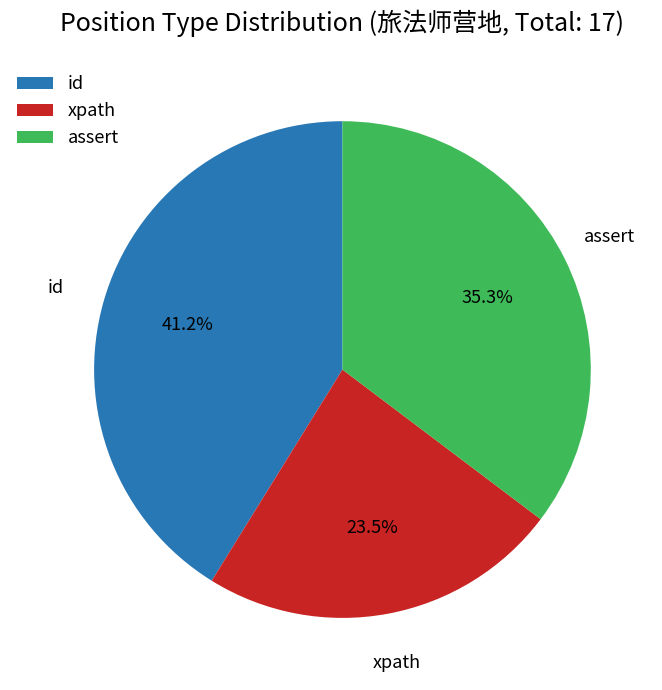

What is the ratio of the value at xpath to the value at id?

0.6